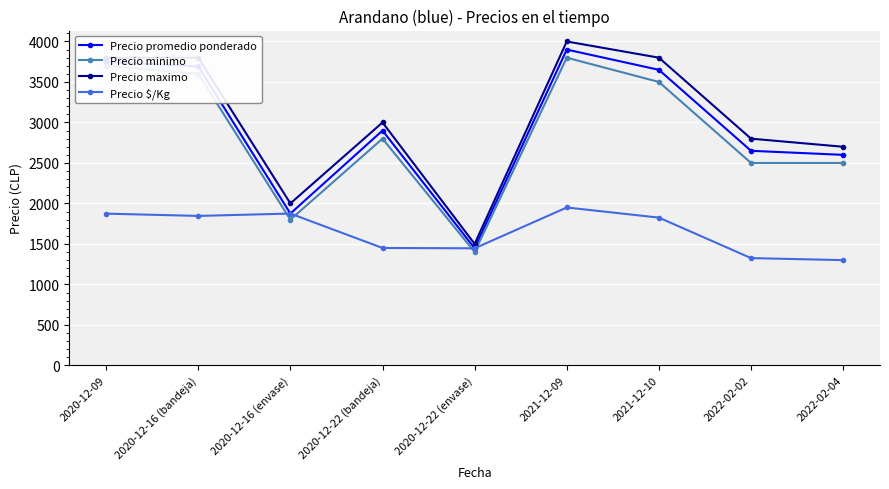

In Precio $/Kg, how many points are higher than both neighbors (excluding endpoints)?

2